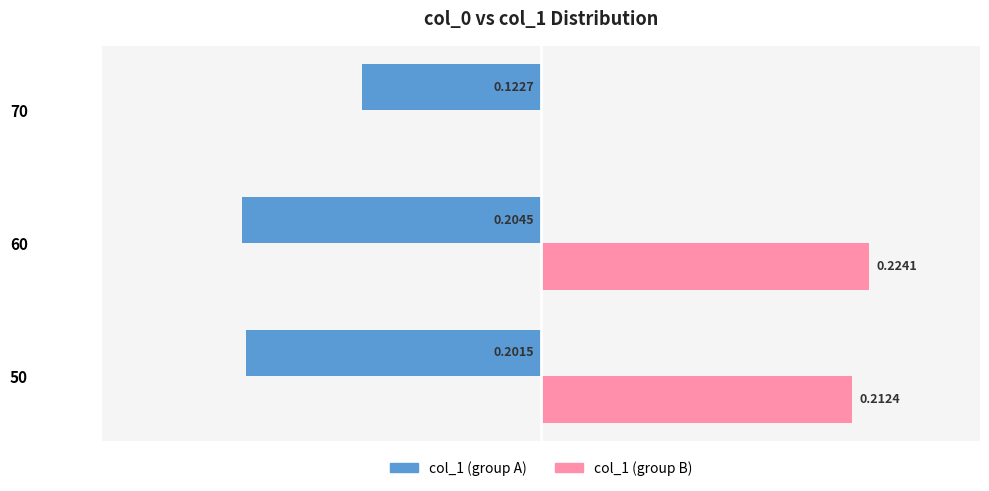

Which series has the largest total across all categories?

col_1 (group B)